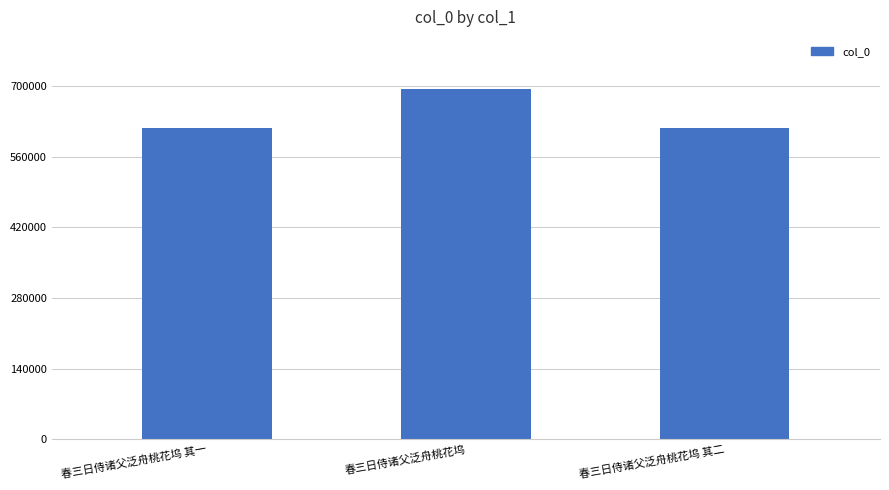

What is the change in value from 春三日侍诸父泛舟桃花坞 其一 to 春三日侍诸父泛舟桃花坞?

+76257